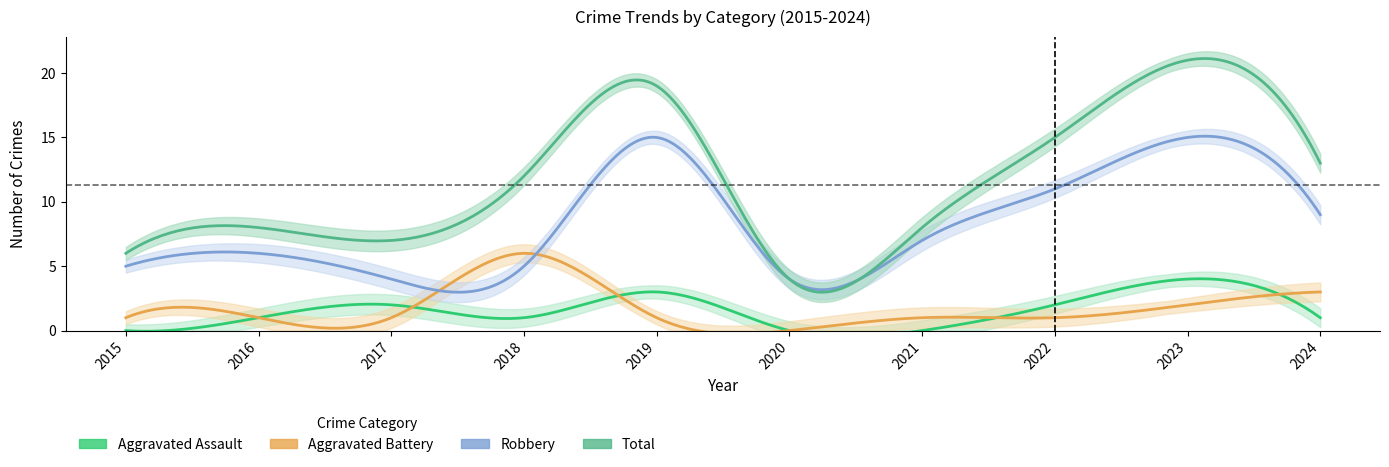

Which series changed the most between 2017 and 2018?

Aggravated Battery